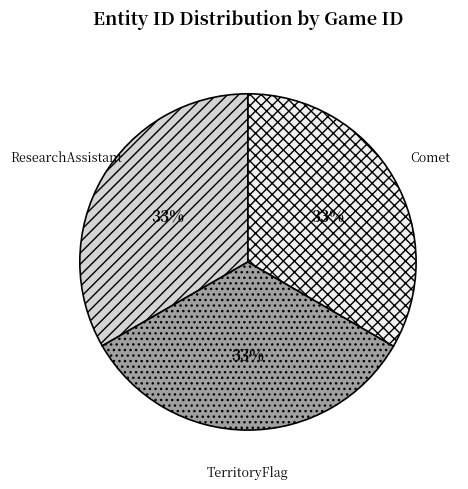

To the nearest percent, what is the average slice percentage?

33%